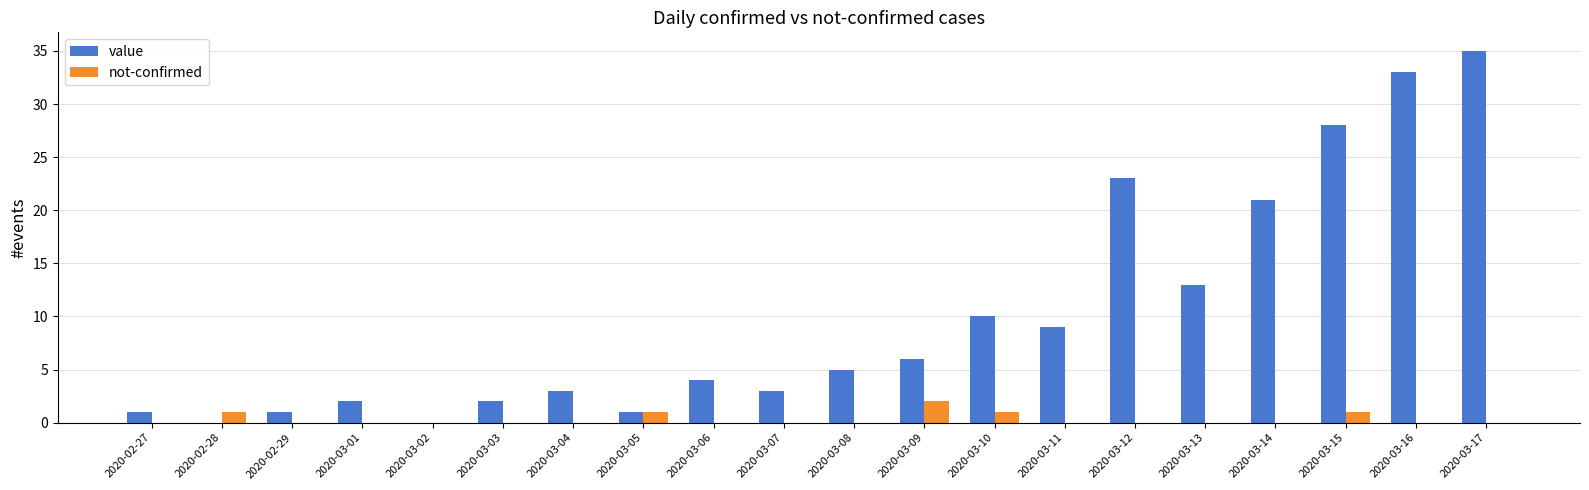

At which category is the sum across all series the highest?

2020-03-17